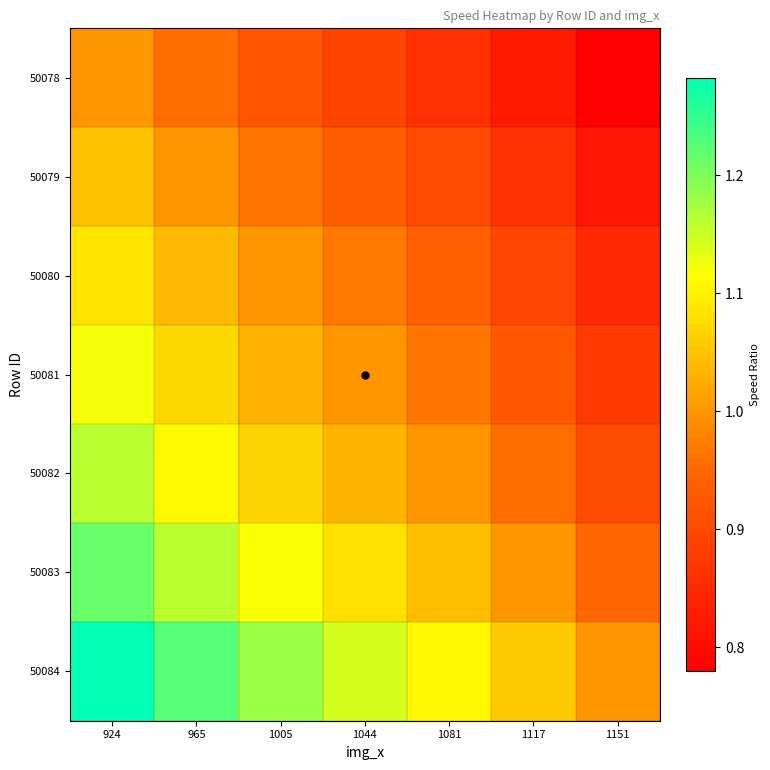

Reading left to right, extract all data points from this chart.

50078: 924=1.0	965=1.0	1005=0.9	1044=0.9	1081=0.9	1117=0.8	1151=0.8
50079: 924=1.0	965=1.0	1005=1.0	1044=0.9	1081=0.9	1117=0.9	1151=0.8
50080: 924=1.1	965=1.0	1005=1.0	1044=1.0	1081=0.9	1117=0.9	1151=0.8
50081: 924=1.1	965=1.1	1005=1.0	1044=1.0	1081=1.0	1117=0.9	1151=0.9
50082: 924=1.2	965=1.1	1005=1.1	1044=1.0	1081=1.0	1117=1.0	1151=0.9
50083: 924=1.2	965=1.2	1005=1.1	1044=1.1	1081=1.0	1117=1.0	1151=0.9
50084: 924=1.3	965=1.2	1005=1.2	1044=1.1	1081=1.1	1117=1.1	1151=1.0